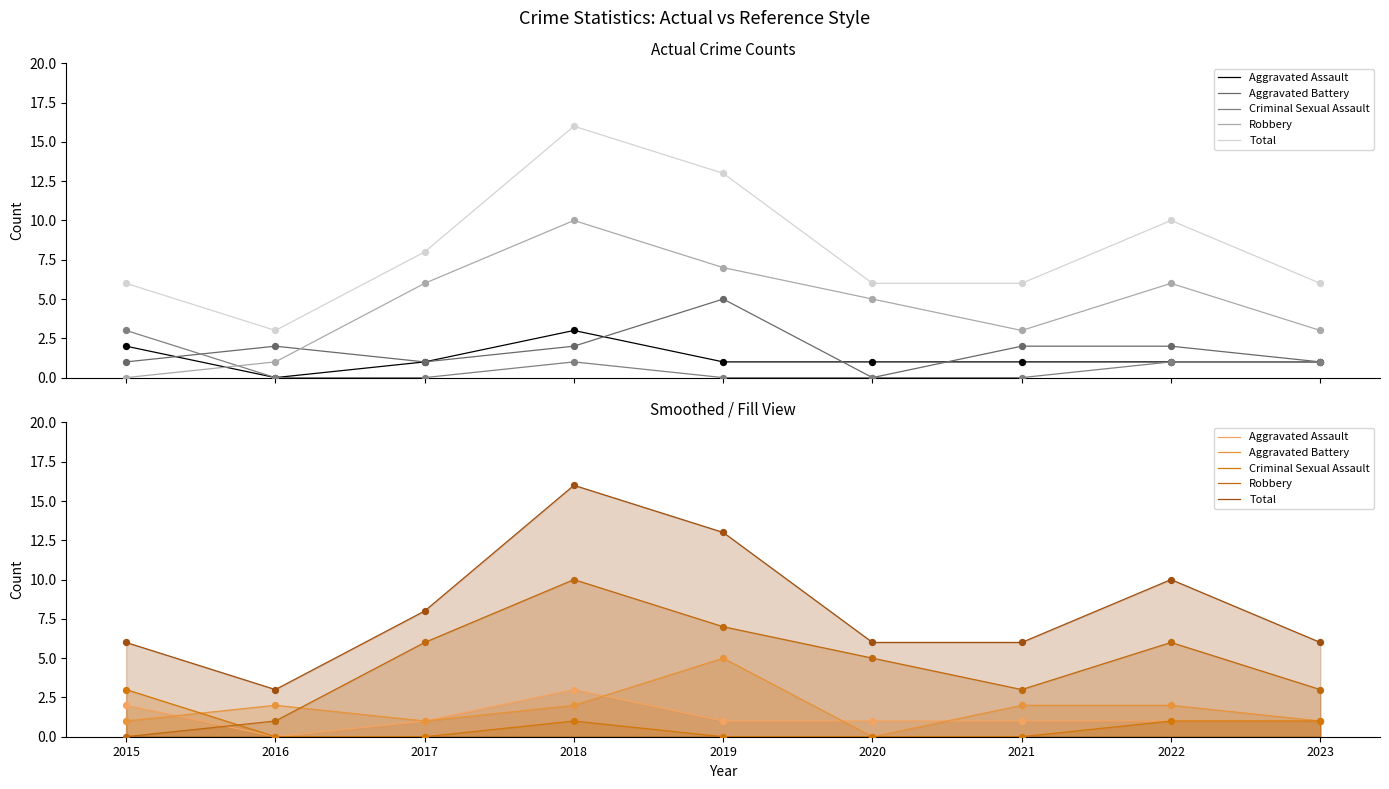

Which series has the largest Y range (max minus min)?

Total